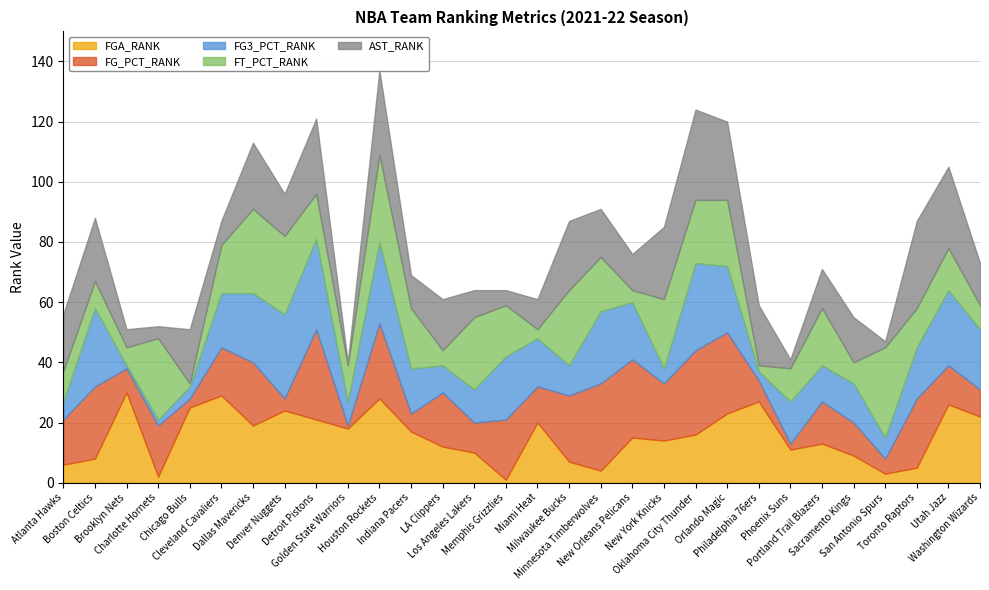

Reading left to right, list all the values displayed in this chart.

FGA_RANK: Atlanta Hawks=6	Boston Celtics=8	Brooklyn Nets=30	Charlotte Hornets=2	Chicago Bulls=25	Cleveland Cavaliers=29	Dallas Mavericks=19	Denver Nuggets=24	Detroit Pistons=21	Golden State Warriors=18	Houston Rockets=28	Indiana Pacers=17	LA Clippers=12	Los Angeles Lakers=10	Memphis Grizzlies=1	Miami Heat=20	Milwaukee Bucks=7	Minnesota Timberwolves=4	New Orleans Pelicans=15	New York Knicks=14	Oklahoma City Thunder=16	Orlando Magic=23	Philadelphia 76ers=27	Phoenix Suns=11	Portland Trail Blazers=13	Sacramento Kings=9	San Antonio Spurs=3	Toronto Raptors=5	Utah Jazz=26	Washington Wizards=22
FG_PCT_RANK: Atlanta Hawks=15	Boston Celtics=24	Brooklyn Nets=8	Charlotte Hornets=17	Chicago Bulls=3	Cleveland Cavaliers=16	Dallas Mavericks=21	Denver Nuggets=4	Detroit Pistons=30	Golden State Warriors=1	Houston Rockets=25	Indiana Pacers=6	LA Clippers=18	Los Angeles Lakers=10	Memphis Grizzlies=20	Miami Heat=12	Milwaukee Bucks=22	Minnesota Timberwolves=29	New Orleans Pelicans=26	New York Knicks=19	Oklahoma City Thunder=28	Orlando Magic=27	Philadelphia 76ers=7	Phoenix Suns=2	Portland Trail Blazers=14	Sacramento Kings=11	San Antonio Spurs=5	Toronto Raptors=23	Utah Jazz=13	Washington Wizards=9
FG3_PCT_RANK: Atlanta Hawks=6	Boston Celtics=26	Brooklyn Nets=1	Charlotte Hornets=2	Chicago Bulls=4	Cleveland Cavaliers=18	Dallas Mavericks=23	Denver Nuggets=28	Detroit Pistons=30	Golden State Warriors=8	Houston Rockets=27	Indiana Pacers=15	LA Clippers=9	Los Angeles Lakers=11	Memphis Grizzlies=21	Miami Heat=16	Milwaukee Bucks=10	Minnesota Timberwolves=24	New Orleans Pelicans=19	New York Knicks=5	Oklahoma City Thunder=29	Orlando Magic=22	Philadelphia 76ers=3	Phoenix Suns=14	Portland Trail Blazers=12	Sacramento Kings=13	San Antonio Spurs=7	Toronto Raptors=17	Utah Jazz=25	Washington Wizards=20
FT_PCT_RANK: Atlanta Hawks=10	Boston Celtics=9	Brooklyn Nets=6	Charlotte Hornets=27	Chicago Bulls=1	Cleveland Cavaliers=16	Dallas Mavericks=28	Denver Nuggets=26	Detroit Pistons=15	Golden State Warriors=12	Houston Rockets=29	Indiana Pacers=20	LA Clippers=5	Los Angeles Lakers=24	Memphis Grizzlies=17	Miami Heat=3	Milwaukee Bucks=25	Minnesota Timberwolves=18	New Orleans Pelicans=4	New York Knicks=23	Oklahoma City Thunder=21	Orlando Magic=22	Philadelphia 76ers=2	Phoenix Suns=11	Portland Trail Blazers=19	Sacramento Kings=7	San Antonio Spurs=30	Toronto Raptors=13	Utah Jazz=14	Washington Wizards=8
AST_RANK: Atlanta Hawks=19	Boston Celtics=21	Brooklyn Nets=6	Charlotte Hornets=4	Chicago Bulls=18	Cleveland Cavaliers=8	Dallas Mavericks=22	Denver Nuggets=14	Detroit Pistons=25	Golden State Warriors=1	Houston Rockets=28	Indiana Pacers=11	LA Clippers=17	Los Angeles Lakers=9	Memphis Grizzlies=5	Miami Heat=10	Milwaukee Bucks=23	Minnesota Timberwolves=16	New Orleans Pelicans=12	New York Knicks=24	Oklahoma City Thunder=30	Orlando Magic=26	Philadelphia 76ers=20	Phoenix Suns=3	Portland Trail Blazers=13	Sacramento Kings=15	San Antonio Spurs=2	Toronto Raptors=29	Utah Jazz=27	Washington Wizards=14